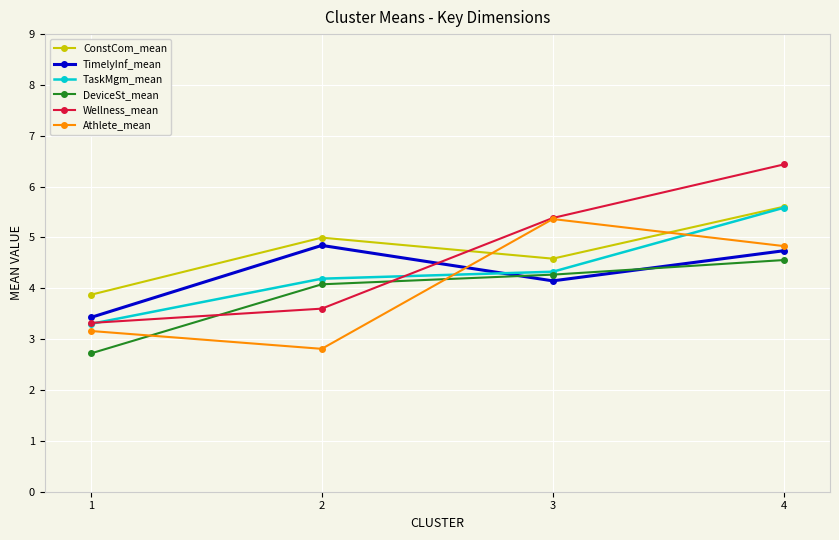

Between which two adjacent categories do TimelyInf_mean and TaskMgm_mean first intersect?

2 and 3